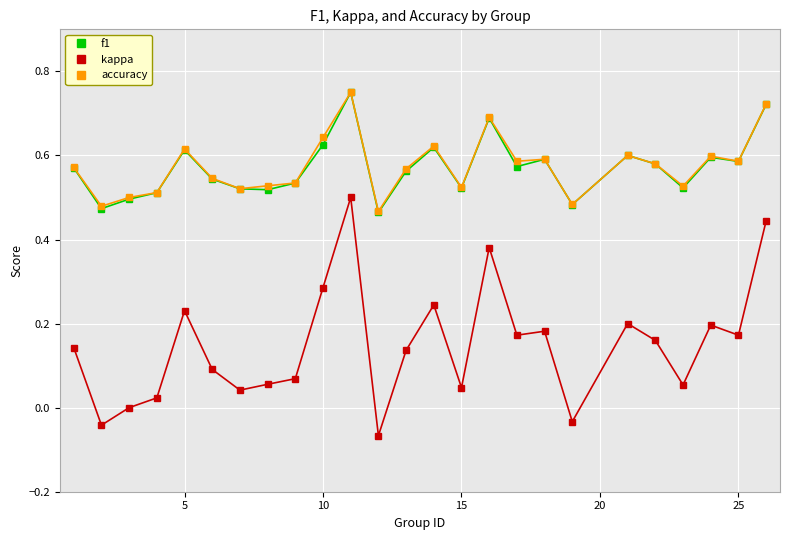

Which series has the widest spread of values?

kappa